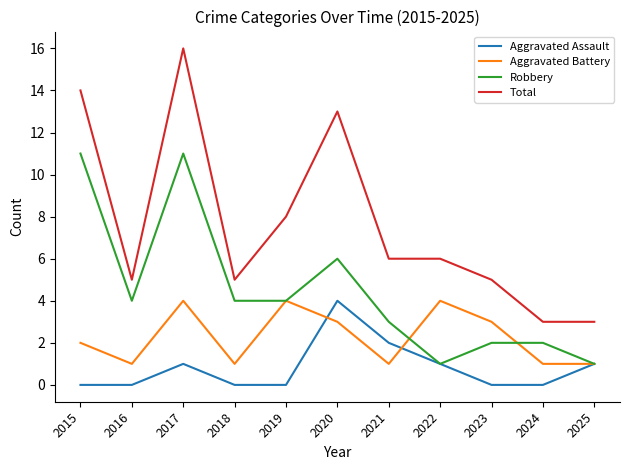

At which category does Total reach its first local valley?

2016